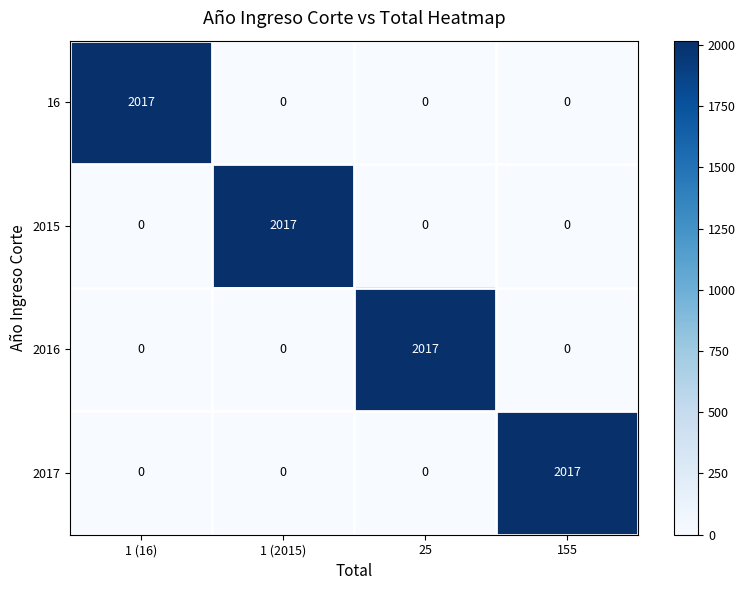

Reading right to left, what are all the values shown in this chart?

16: 0	0	0	2017
2015: 0	0	2017	0
2016: 0	2017	0	0
2017: 2017	0	0	0